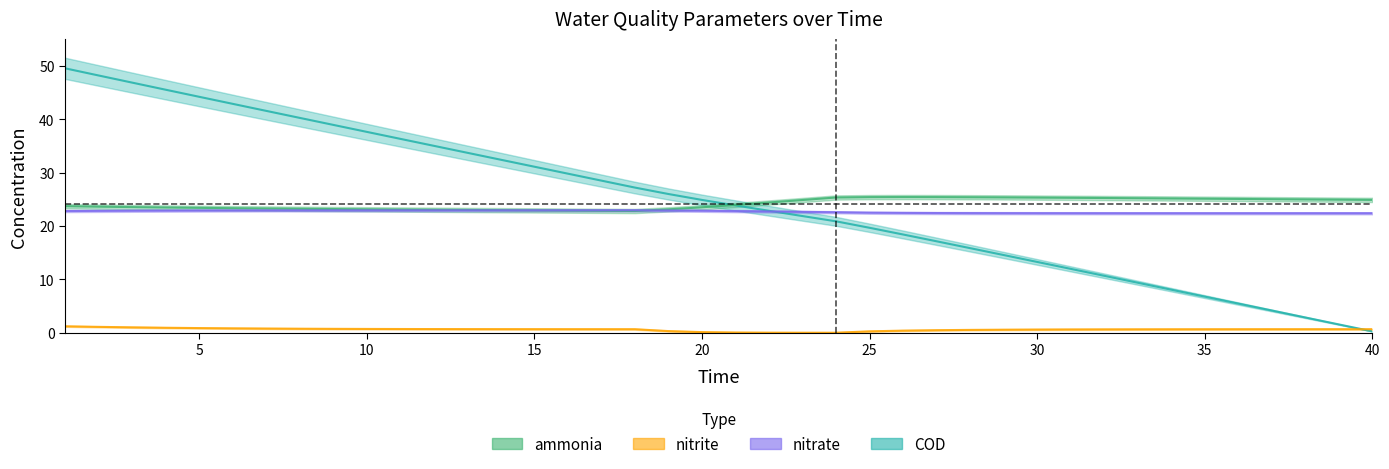

The value of ammonia at 36 is 6.1. True or false?

False